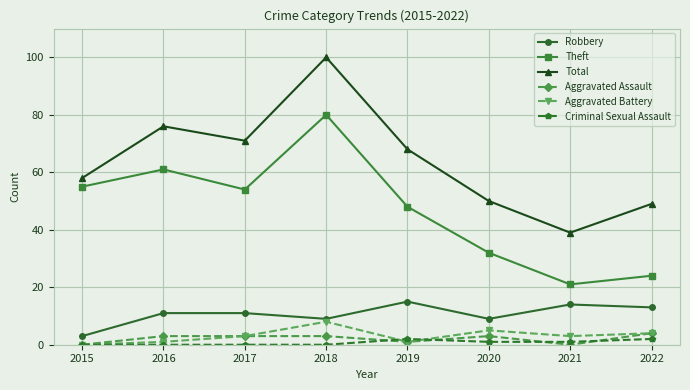

True or false: Criminal Sexual Assault and Robbery cross at least once.

False